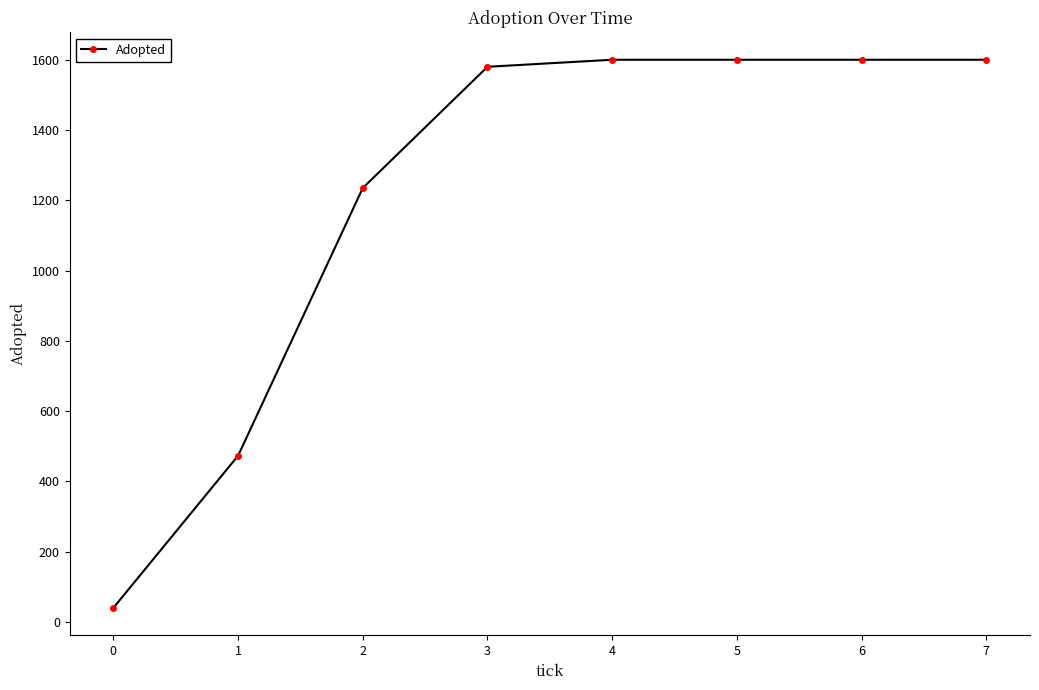

What is the change in value from 2 to 4?

+365